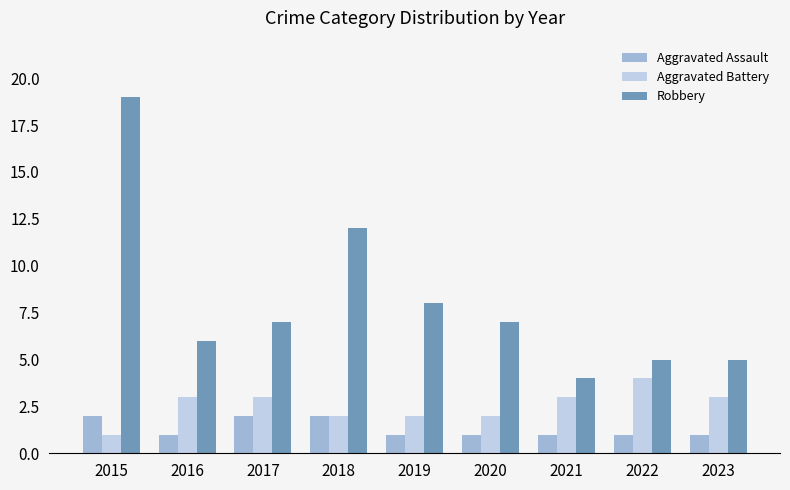

Reading left to right, what are all the values shown in this chart?

Aggravated Assault: 2015=2	2016=1	2017=2	2018=2	2019=1	2020=1	2021=1	2022=1	2023=1
Aggravated Battery: 2015=1	2016=3	2017=3	2018=2	2019=2	2020=2	2021=3	2022=4	2023=3
Robbery: 2015=19	2016=6	2017=7	2018=12	2019=8	2020=7	2021=4	2022=5	2023=5